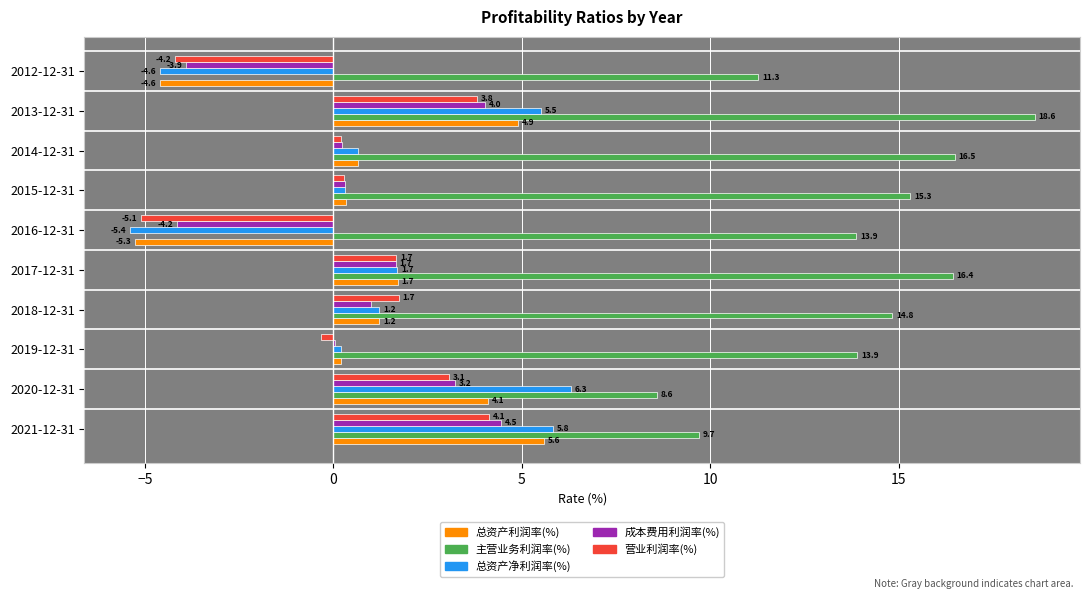

Which category has the highest value in the 总资产利润率(%) series?

2021-12-31